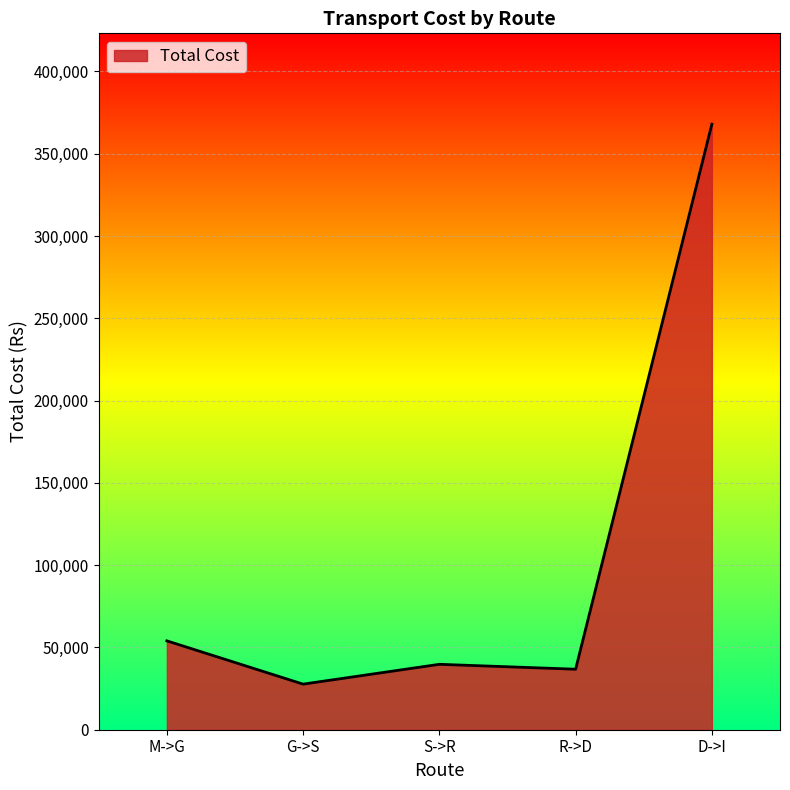

What is the smallest value displayed?

27700